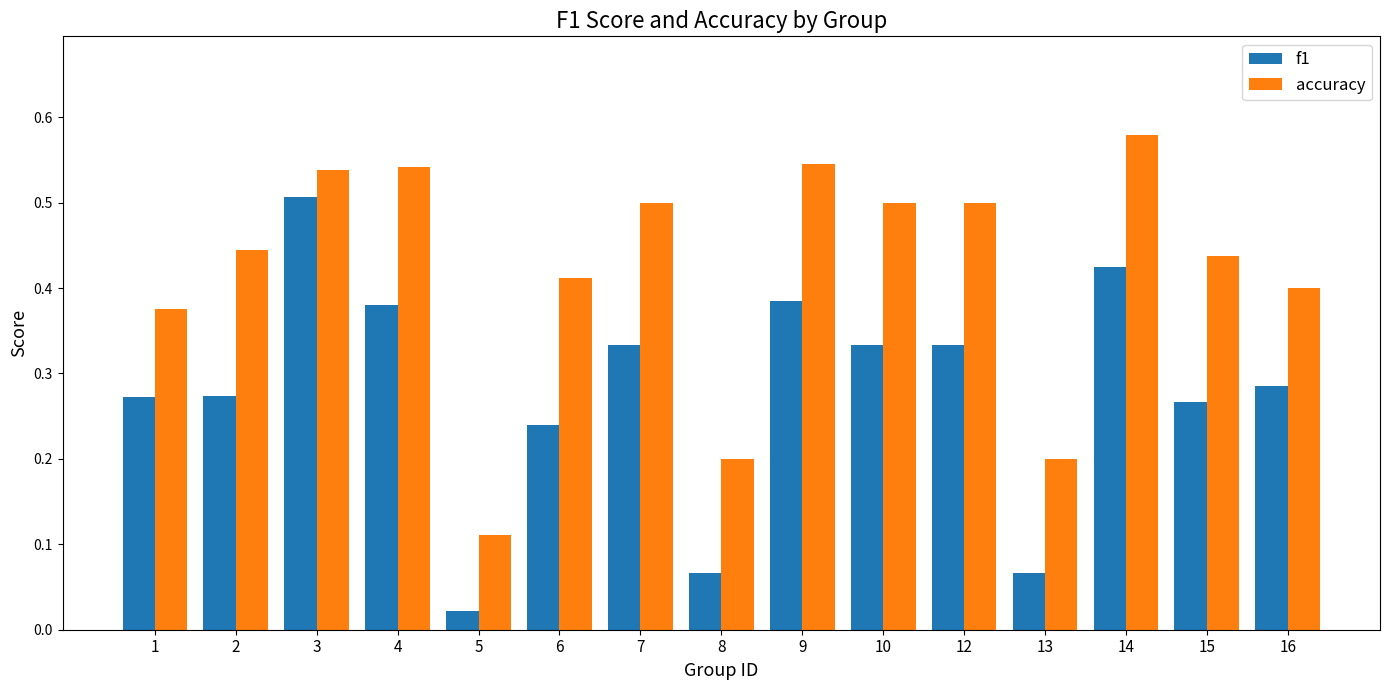

Which label corresponds to the largest value in the chart?

14